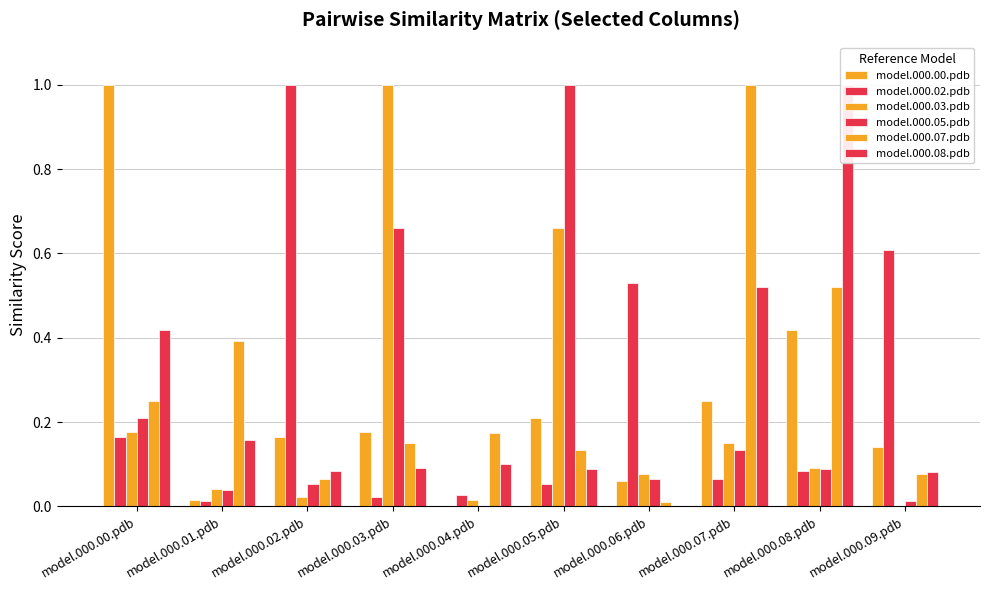

The model.000.08.pdb series shows 0.1 at model.000.03.pdb. True or false?

False